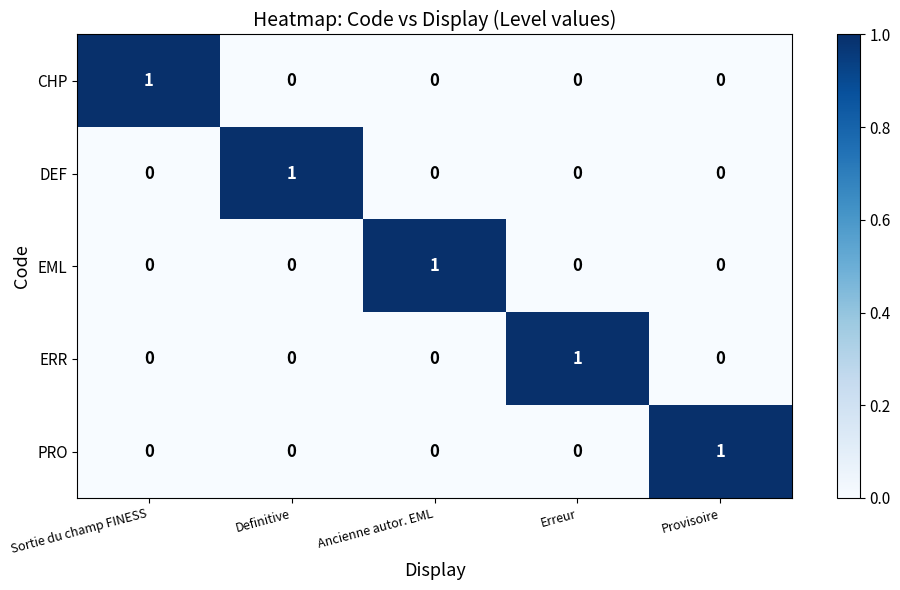

At how many categories does at least one series exceed 0?

5